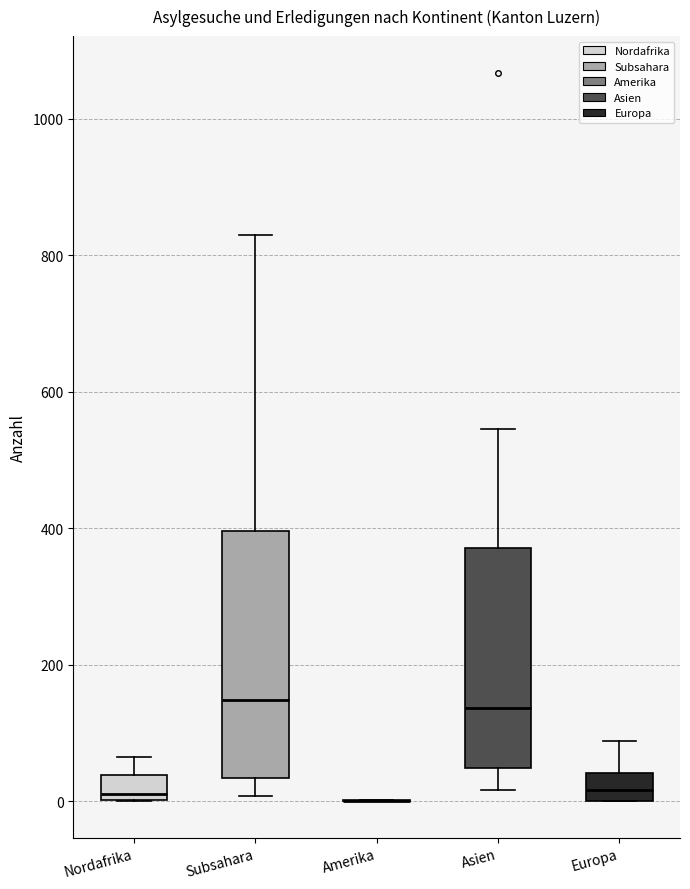

Reading left to right, read every box against the y-axis: the position of its median line, the range the box covers, and the ends of its whiskers. The values are not printed on the chart, so give them approximately, as read against the axis.

Nordafrika: median 20, box 0 to 40, whiskers 0 to 60
Subsahara: median 140, box 40 to 400, whiskers 0 to 840
Amerika: box collapsed to a line at 0, whiskers 0 to 0
Asien: median 140, box 40 to 380, whiskers 20 to 540
Europa: median 20, box 0 to 40, whiskers 0 to 80